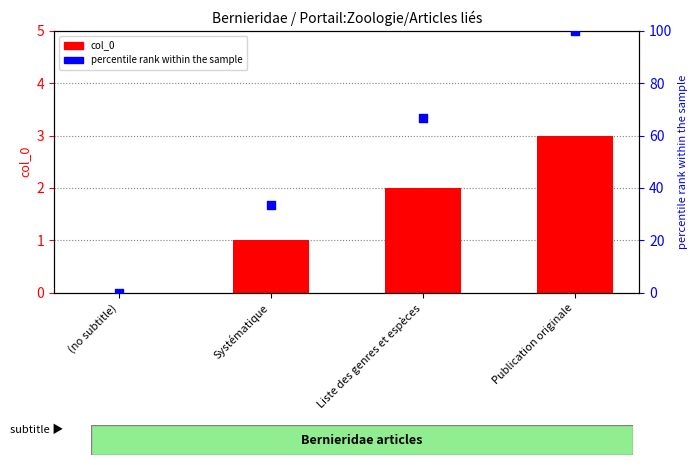

What is the total value across all series at Liste des genres et espèces?

68.7